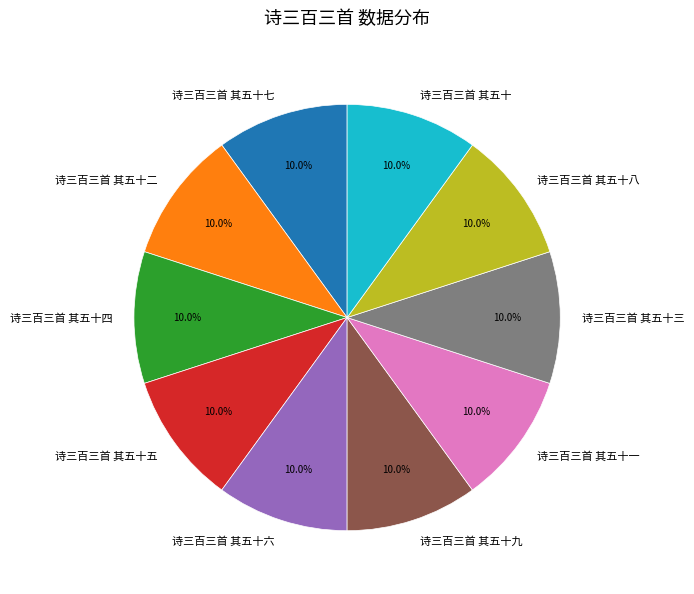

What is the ratio of the value at 诗三百三首 其五十七 to the value at 诗三百三首 其五十?

1.0